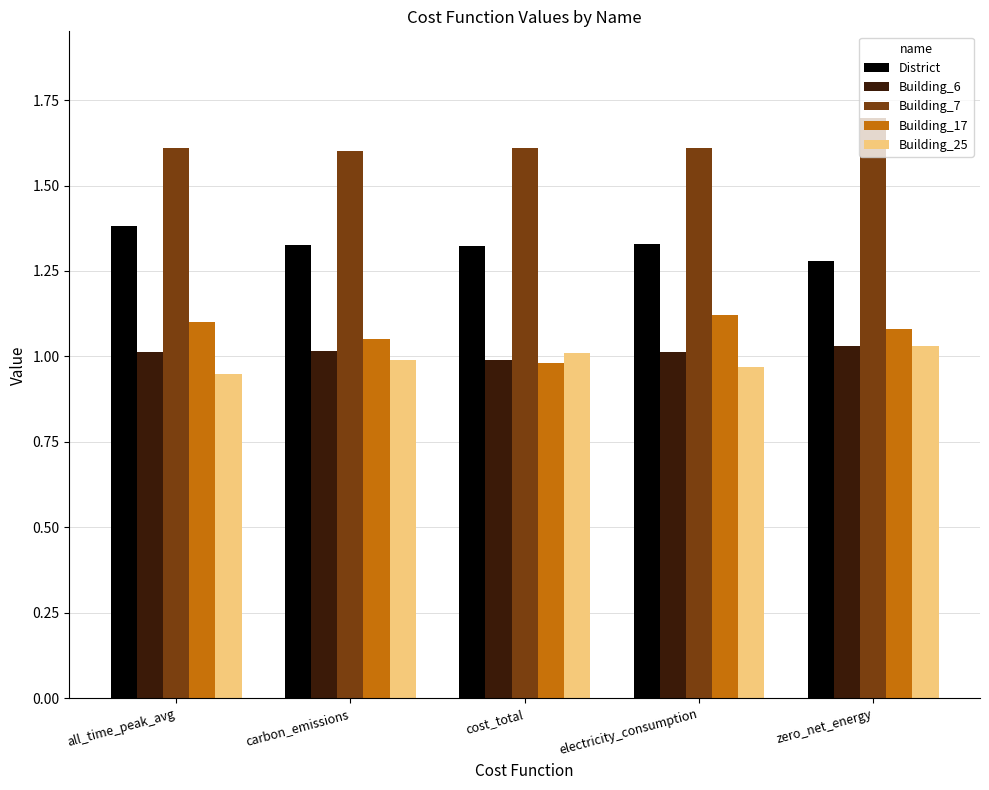

What is the difference between the Building_7 values at carbon_emissions and zero_net_energy?

0.1